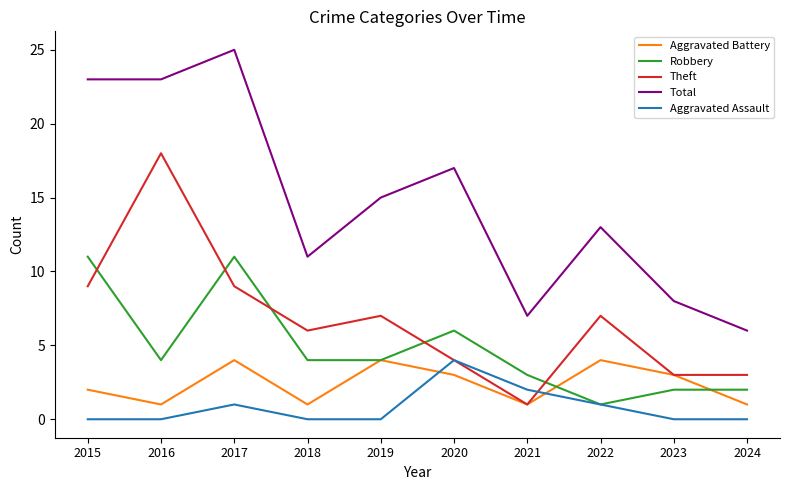

At which label does Total reach its peak?

2017